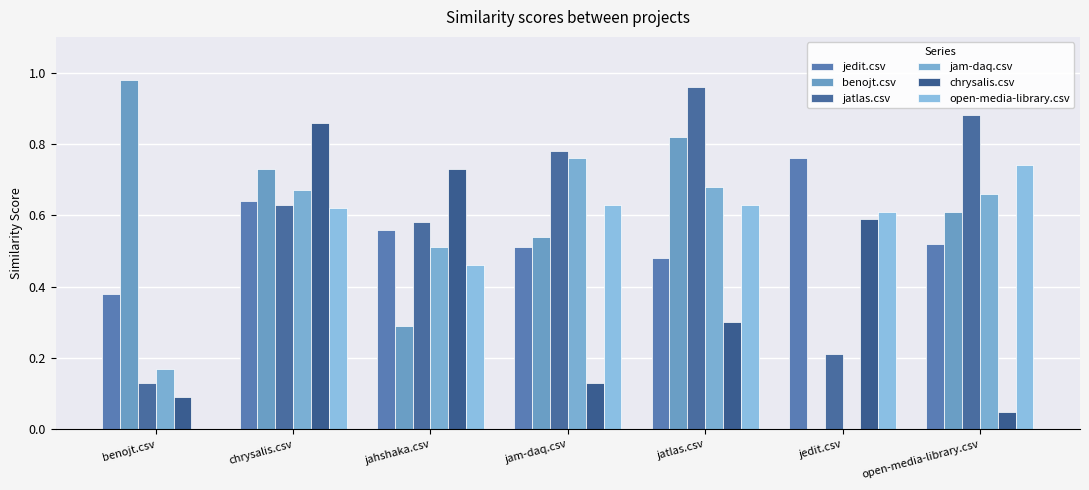

Are the bars horizontal?

No